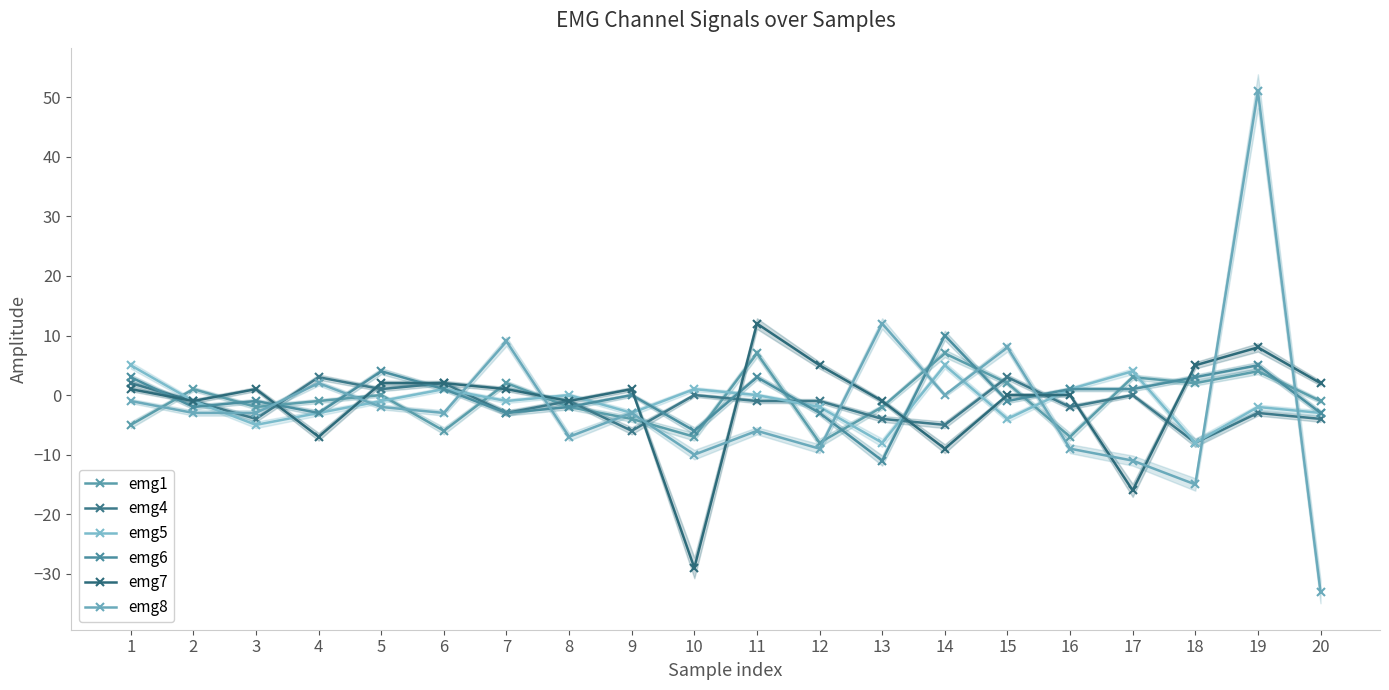

Which series has the largest range (max minus min)?

emg8